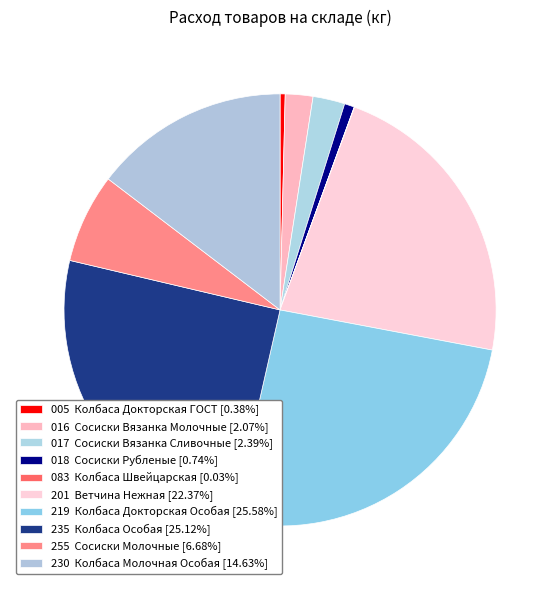

How many segments does this pie chart have?

10